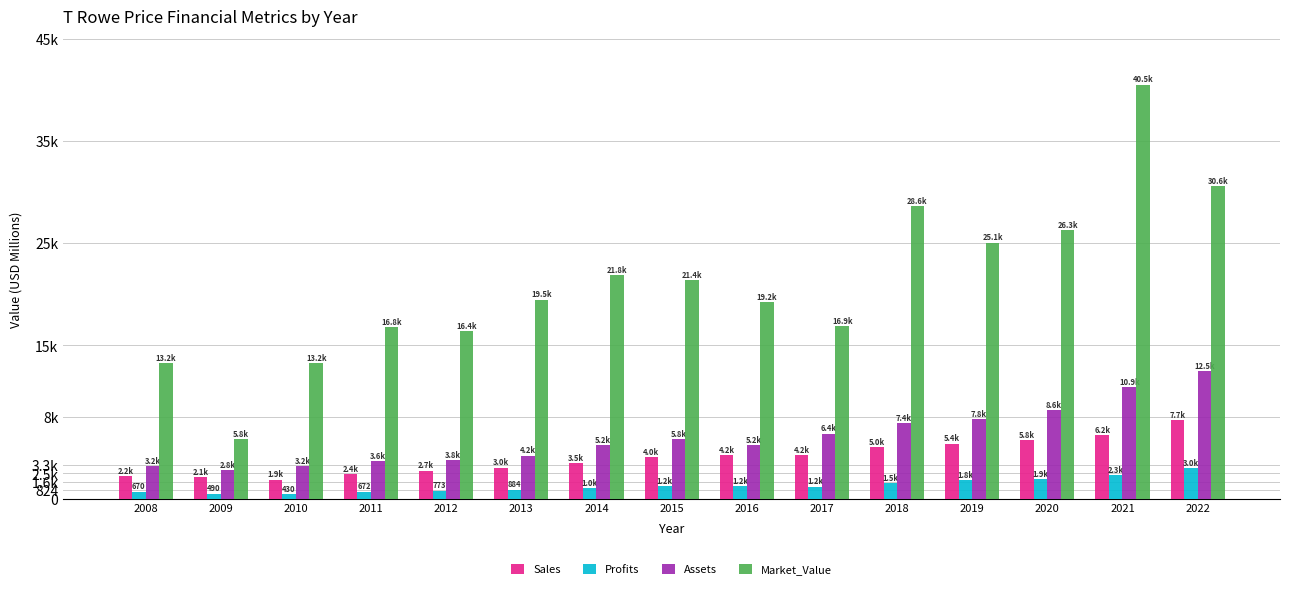

Which series has the largest total across all categories?

Market_Value